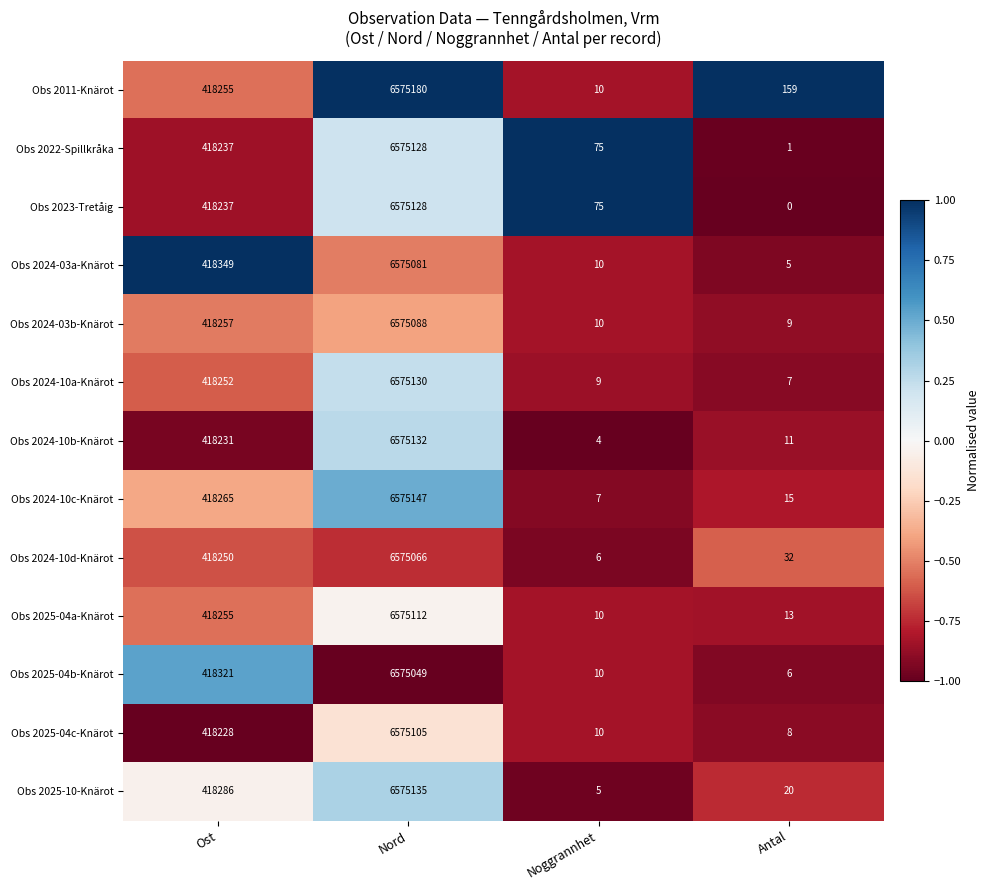

What is the difference between the Obs 2011-Knärot values at Nord and Noggrannhet?

6575170